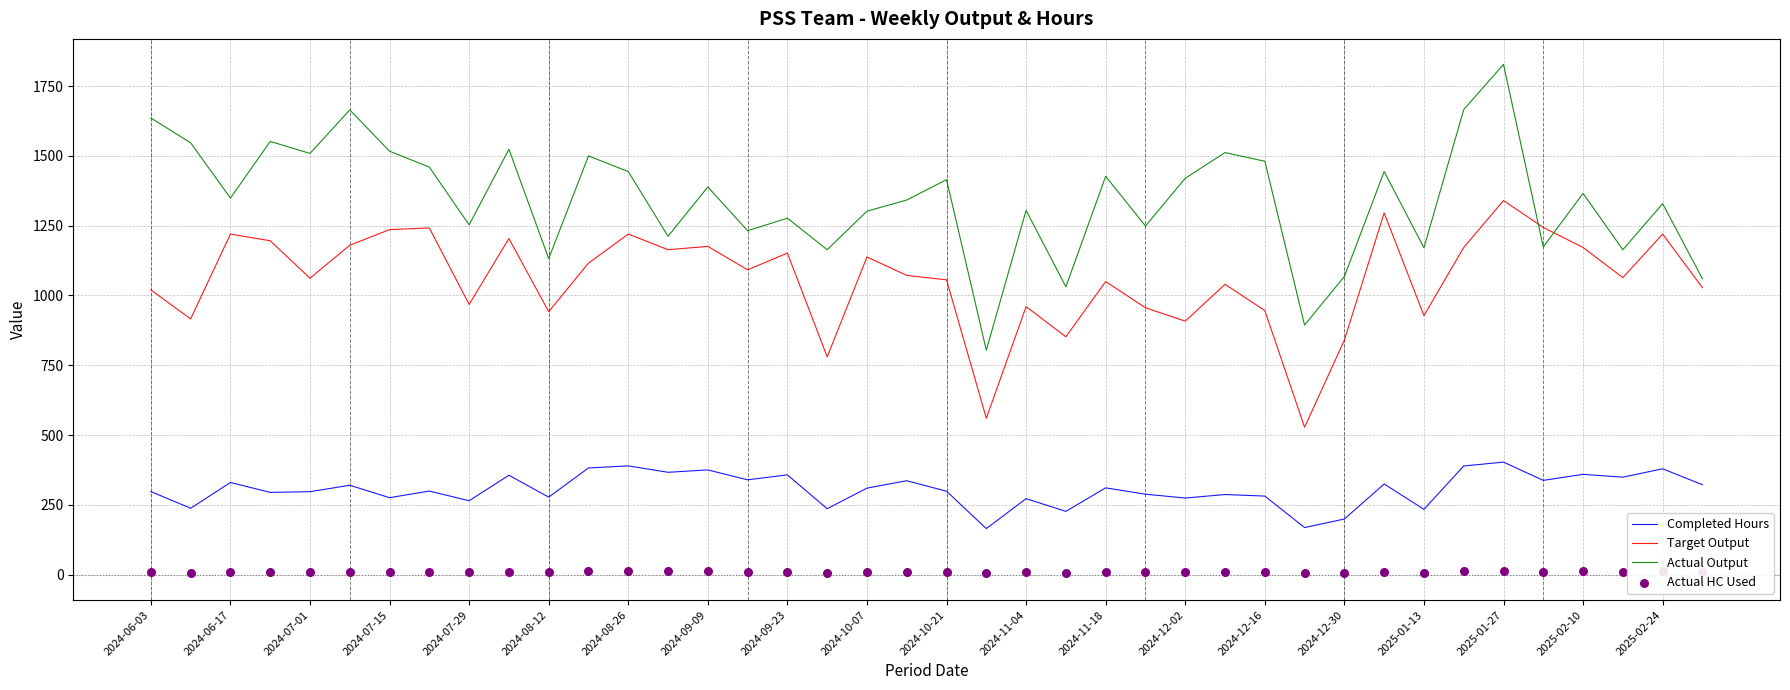

Is the value of Actual Output at 2024-09-09 greater than the value of Target Output at 2025-01-13?

Yes